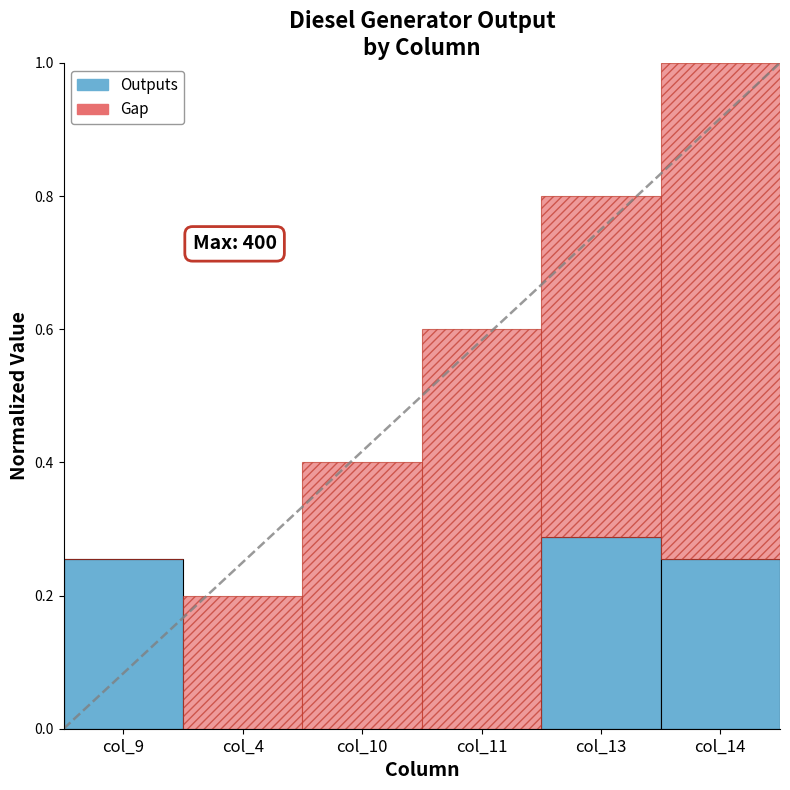

Which category has the lowest value in the Gap series?

col_9